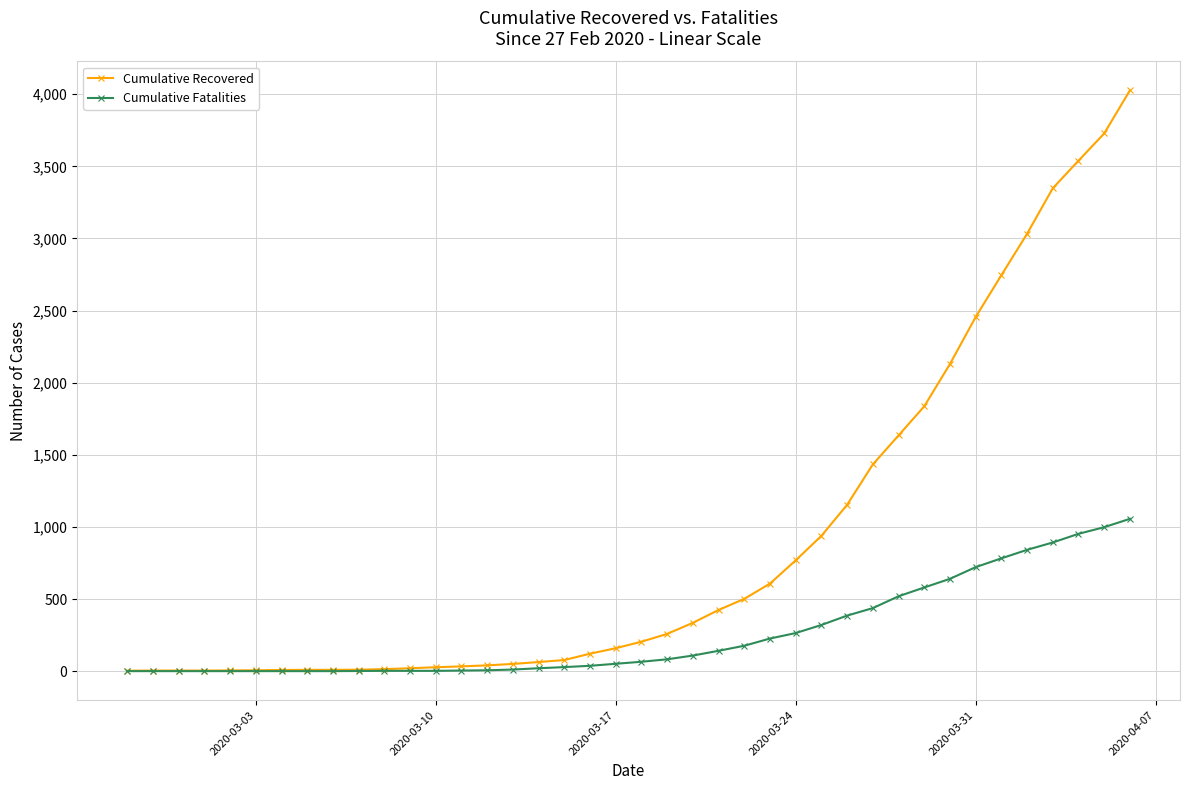

What is the difference between the maximum and minimum values in the Cumulative Fatalities series?

1056